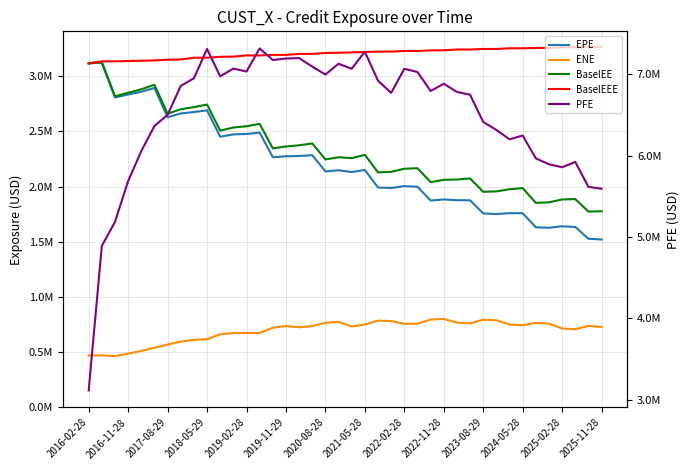

How many data points does each series have?

40